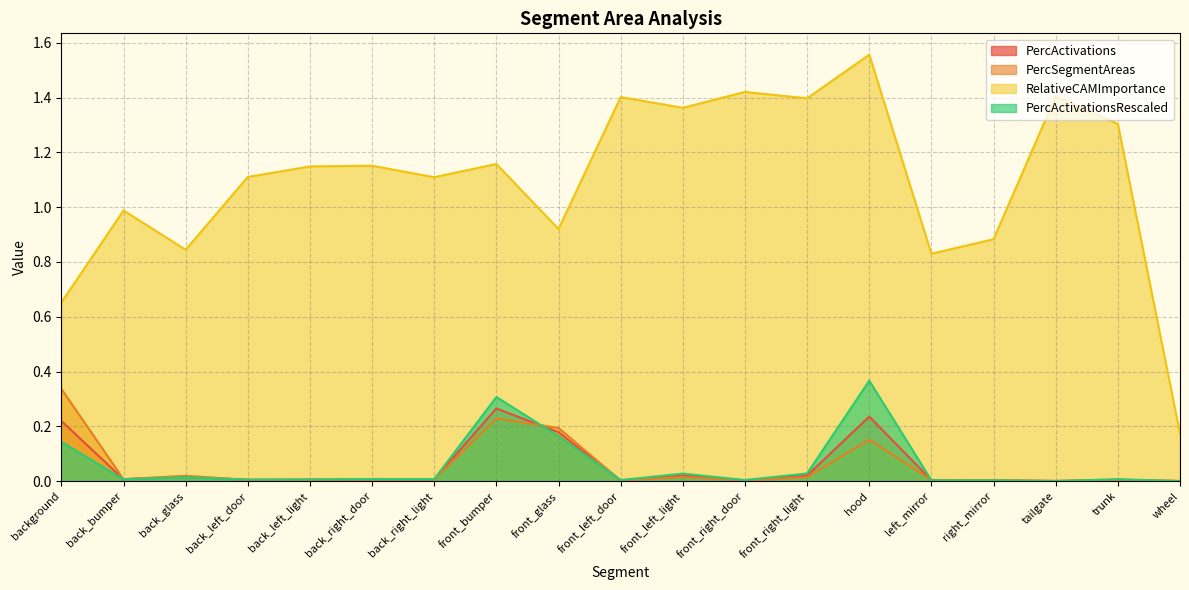

How many interior local peaks does the PercSegmentAreas series have?

5